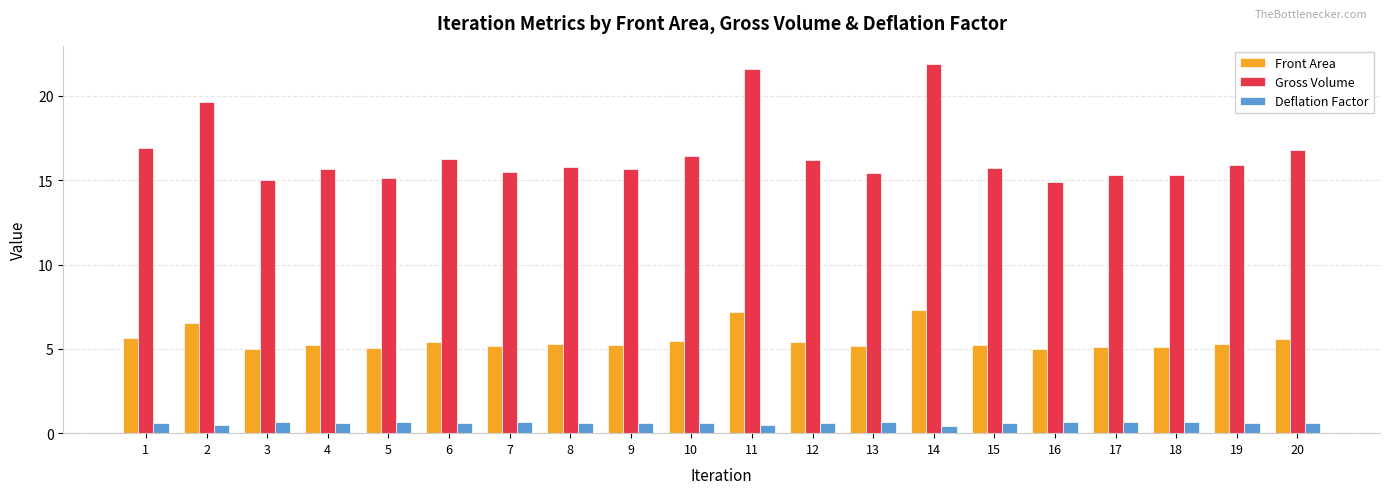

Between 8 and 16, which series saw the biggest shift?

Gross Volume